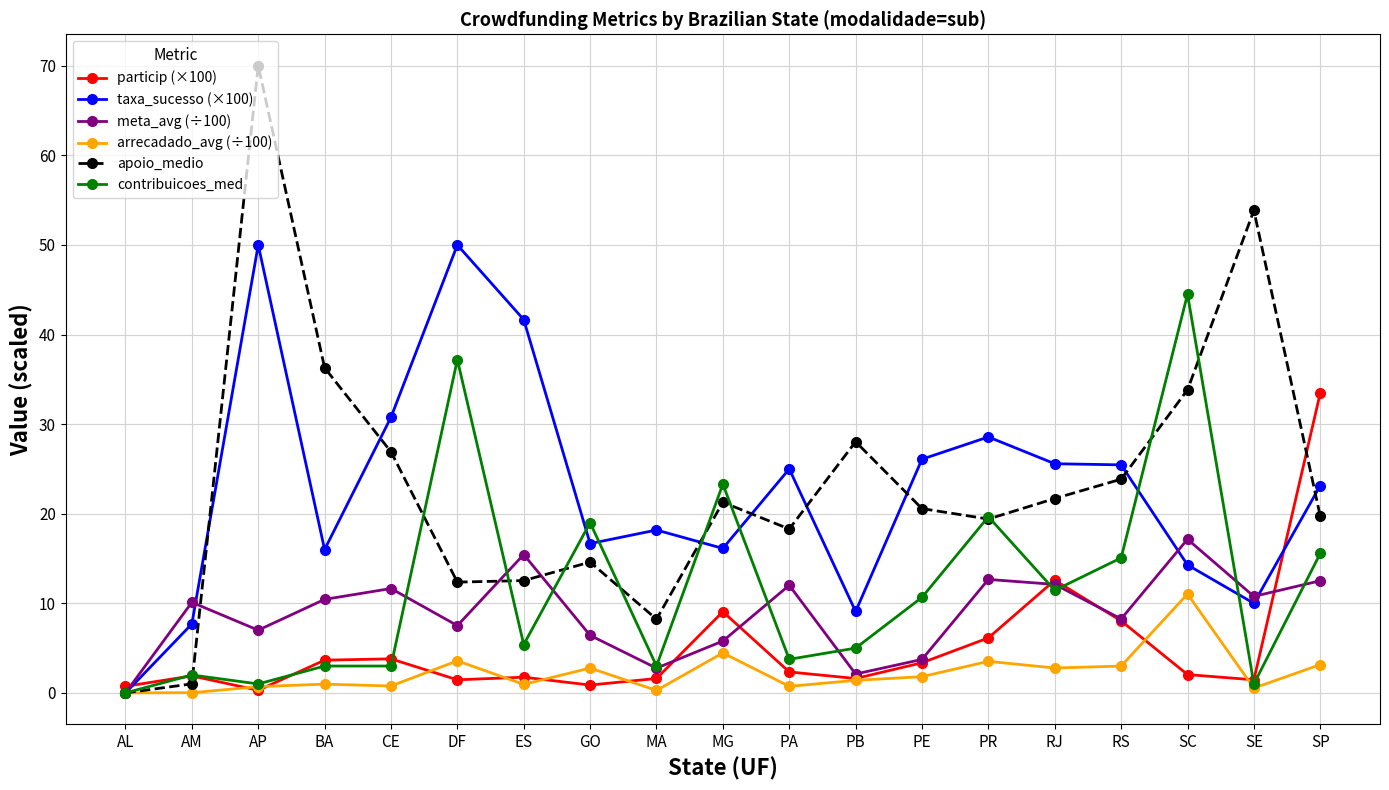

How many interior local valleys does the meta_avg (÷100) series have?

6